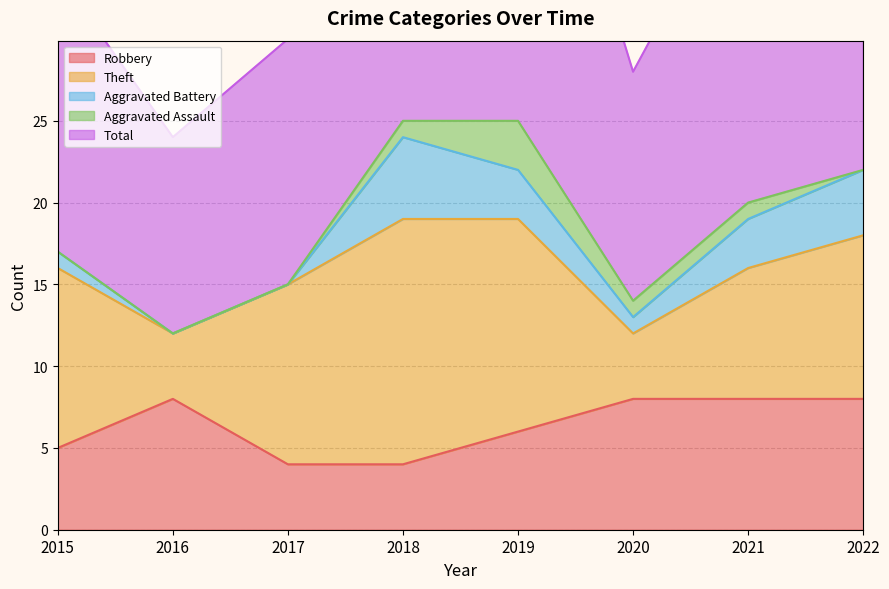

The value of Robbery at 2018 is 6. True or false?

False